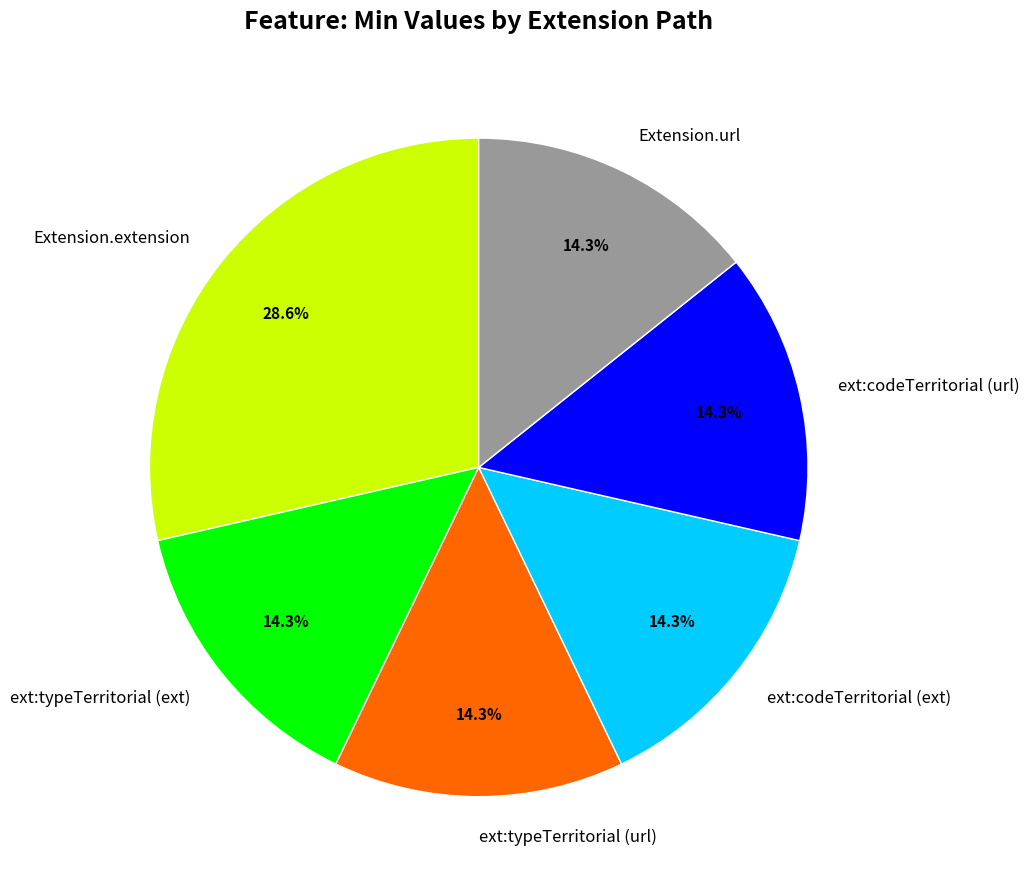

To the nearest percent, what is the difference between the largest and smallest slice percentages?

14%